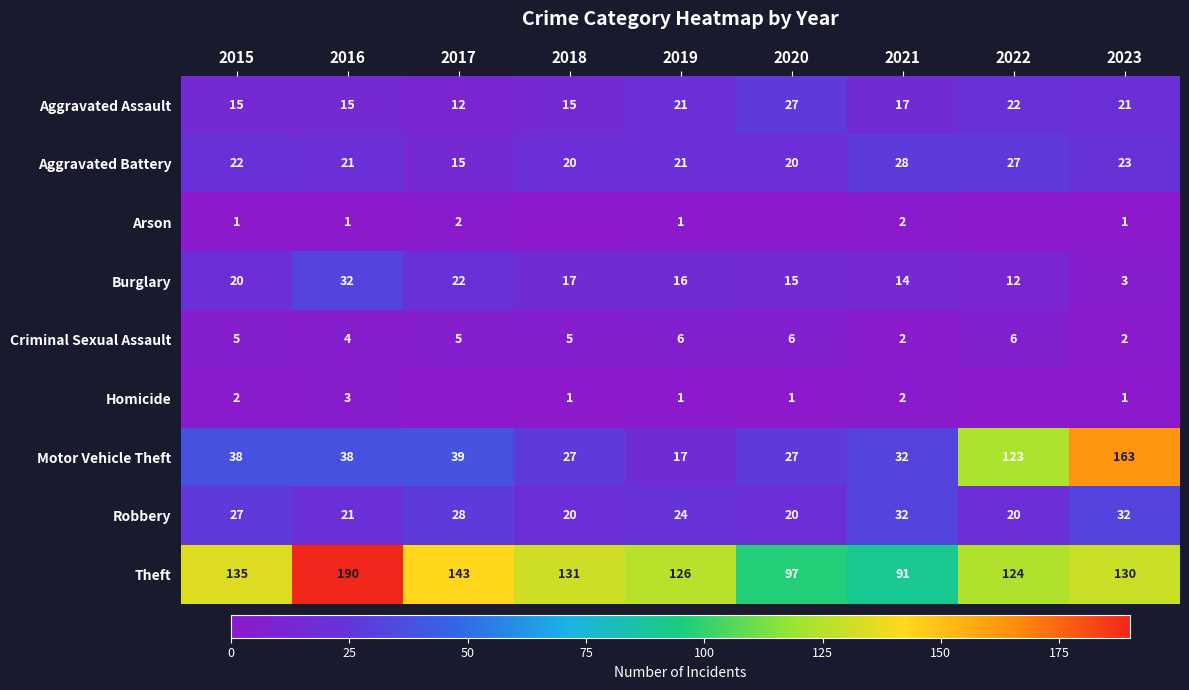

Which category has the highest value in the Theft series?

2016